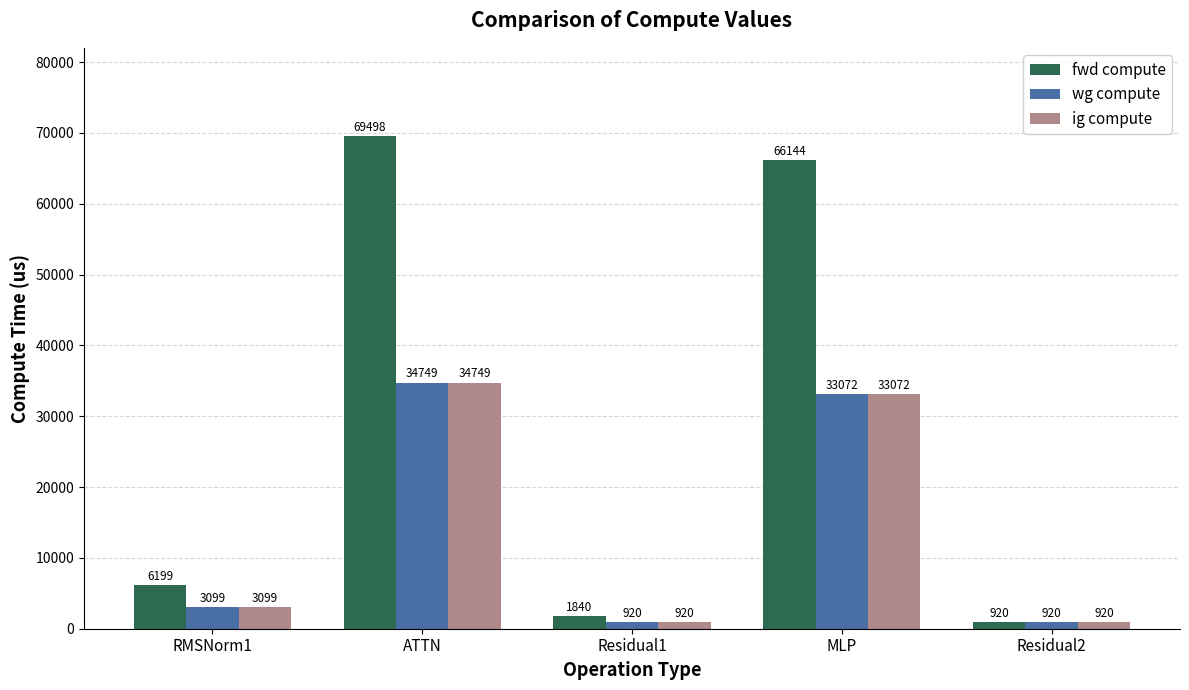

Read the fwd compute value at ATTN.

69498.0